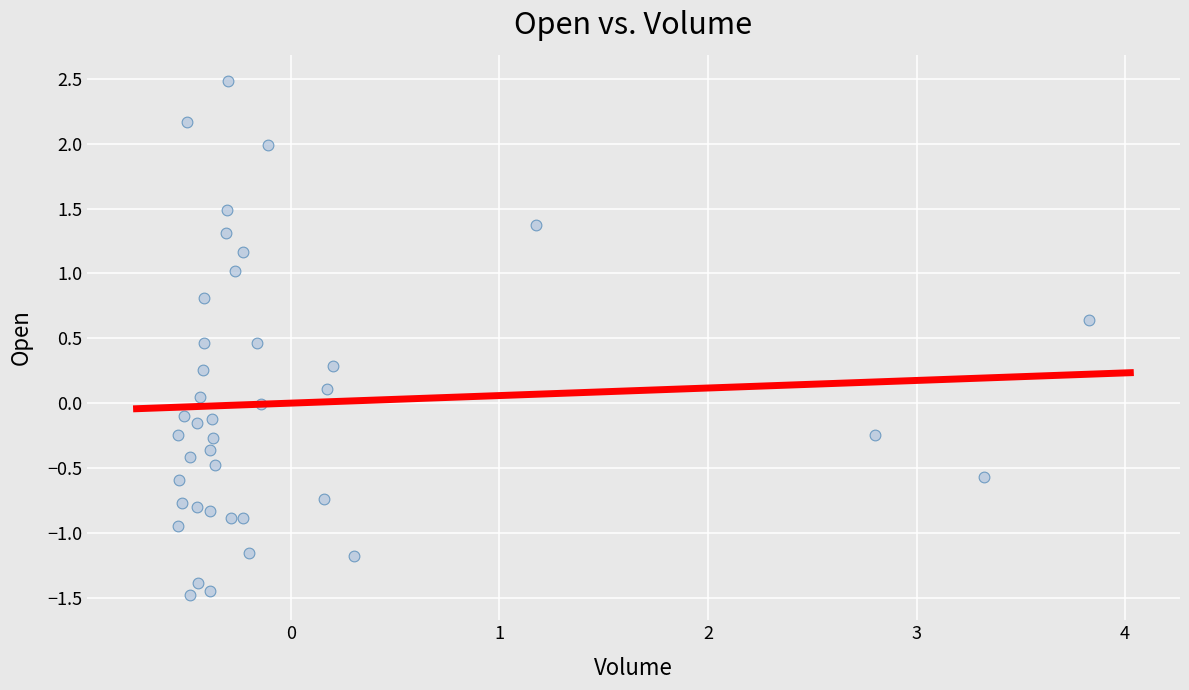

What is the range of Y values (max minus min)?

4.0